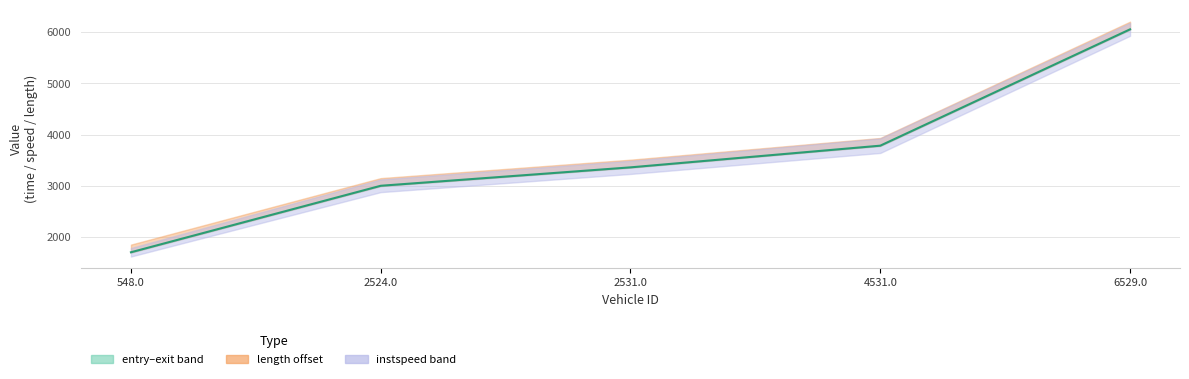

What is the difference between the values at 4531.0 and 2524.0?

784.4